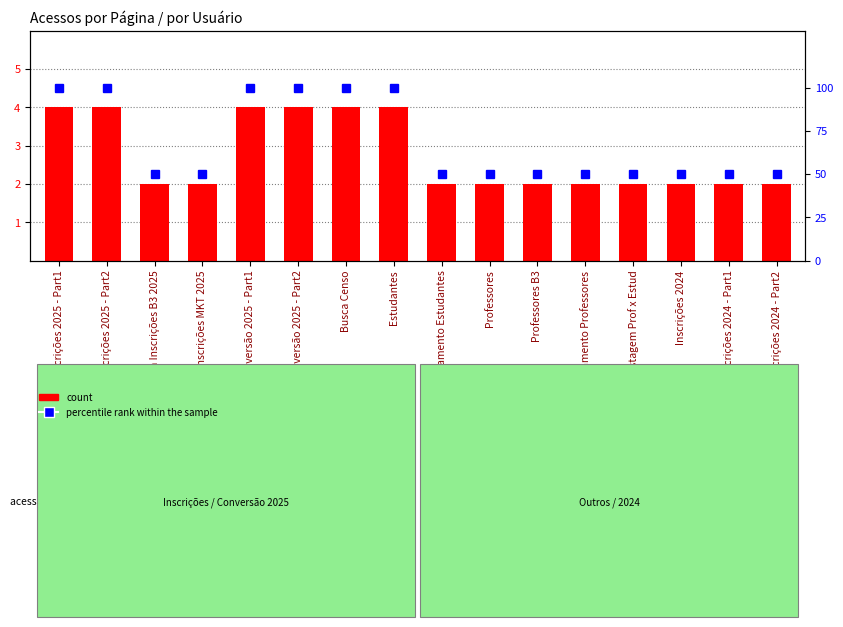

What is the difference between the maximum and minimum values in the percentile rank within the sample series?

50